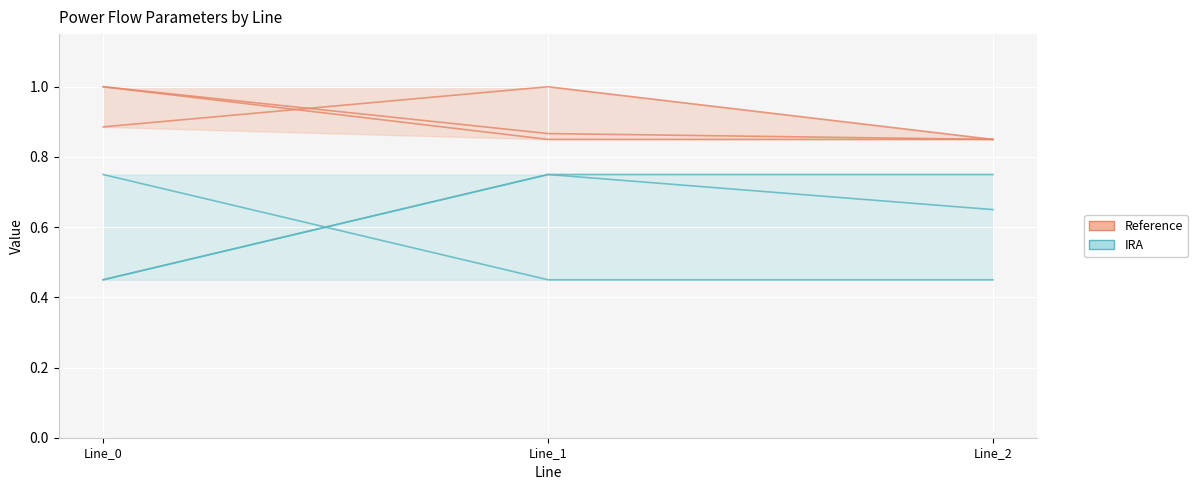

Which category has the lowest value in the IRA series?

Line_0